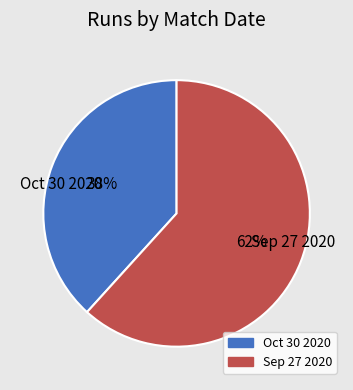

Is it true that Oct 30 2020 is 38% of the pie?

True